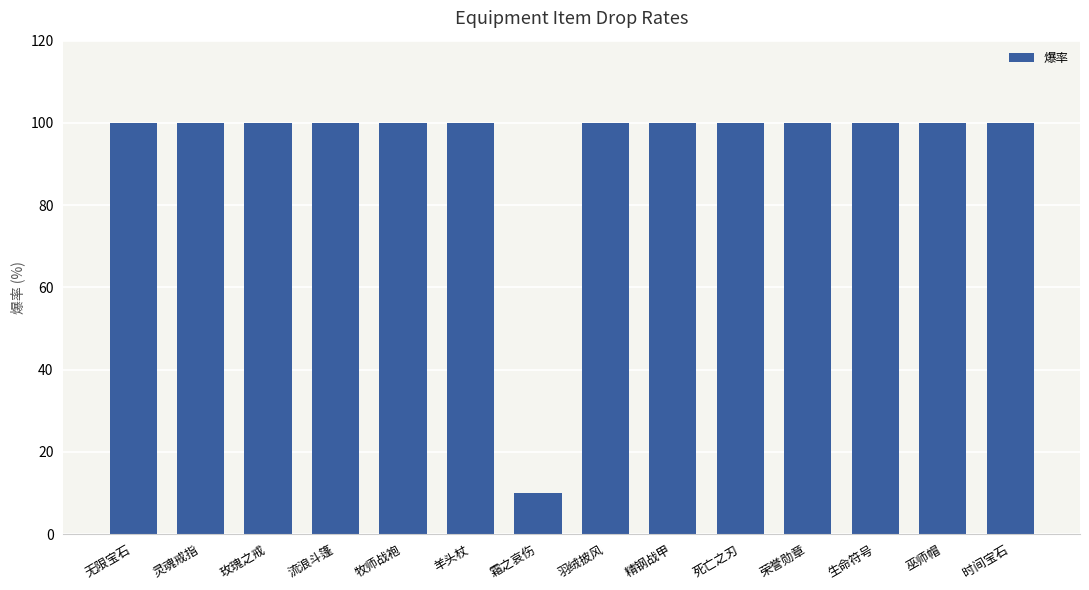

Approximately how many times larger is the value at 荣誉勋章 compared to 时间宝石?

1.0